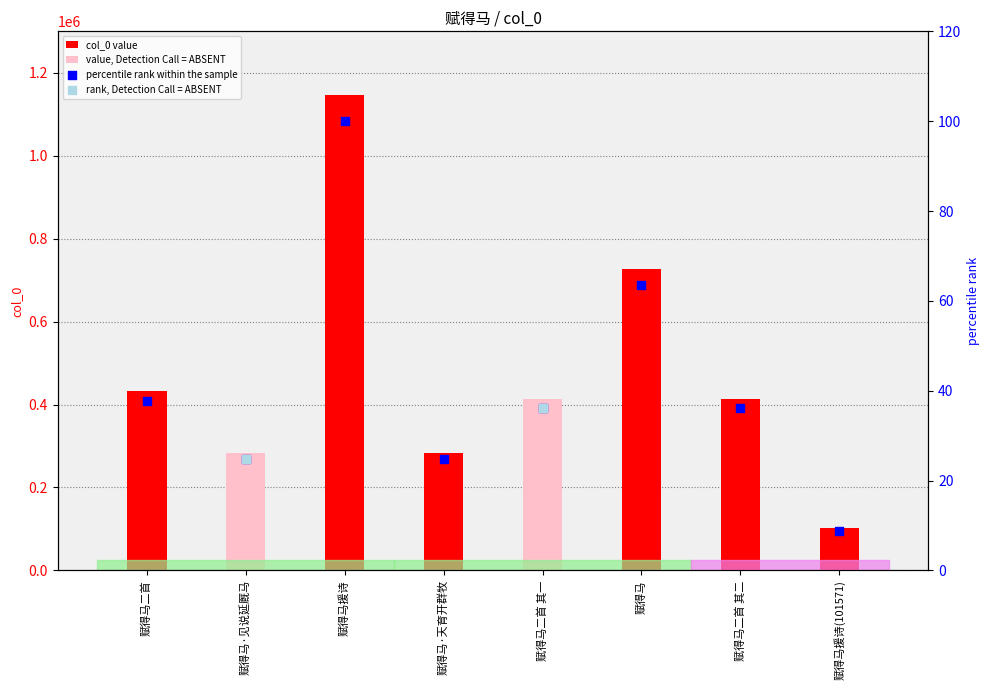

What is the change in value from 赋得马·见说延厩马 to 赋得马二首 其一?

+129306